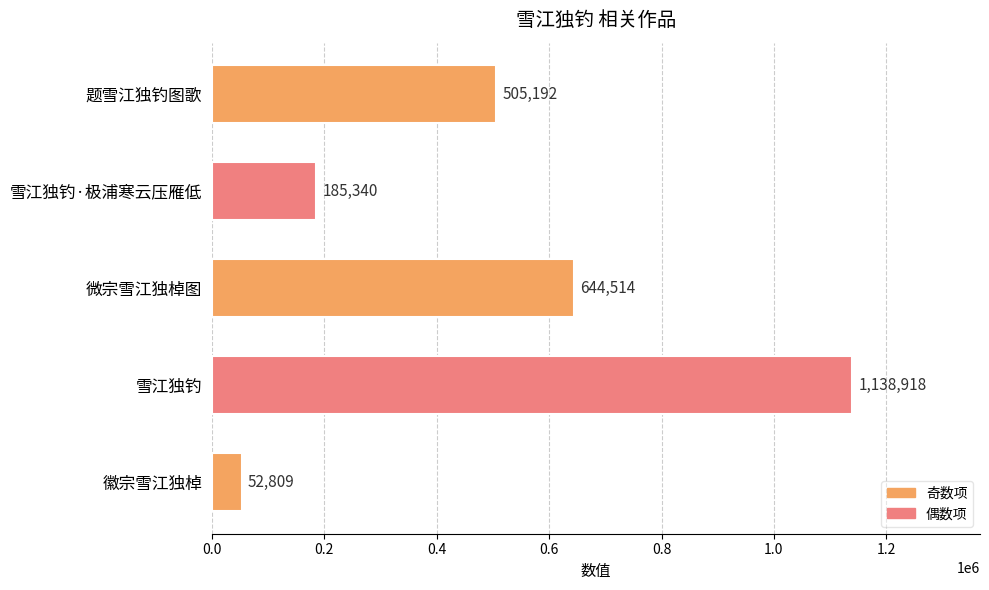

Which category has the highest value across all series?

雪江独钓